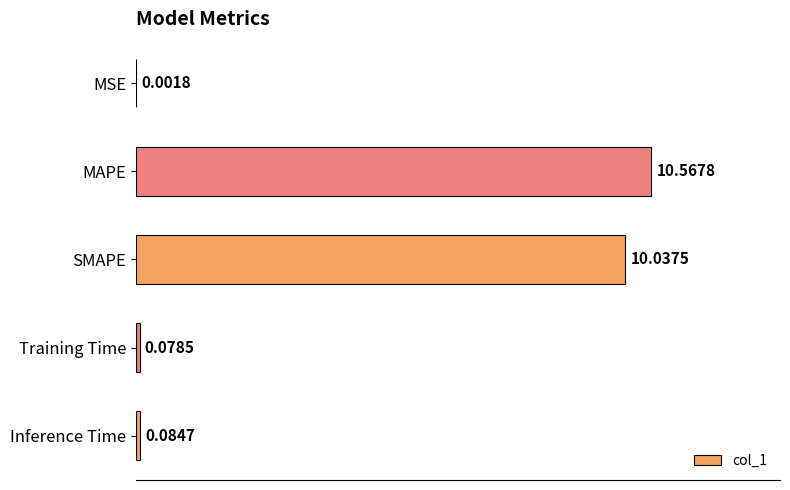

What is the average value?

4.2